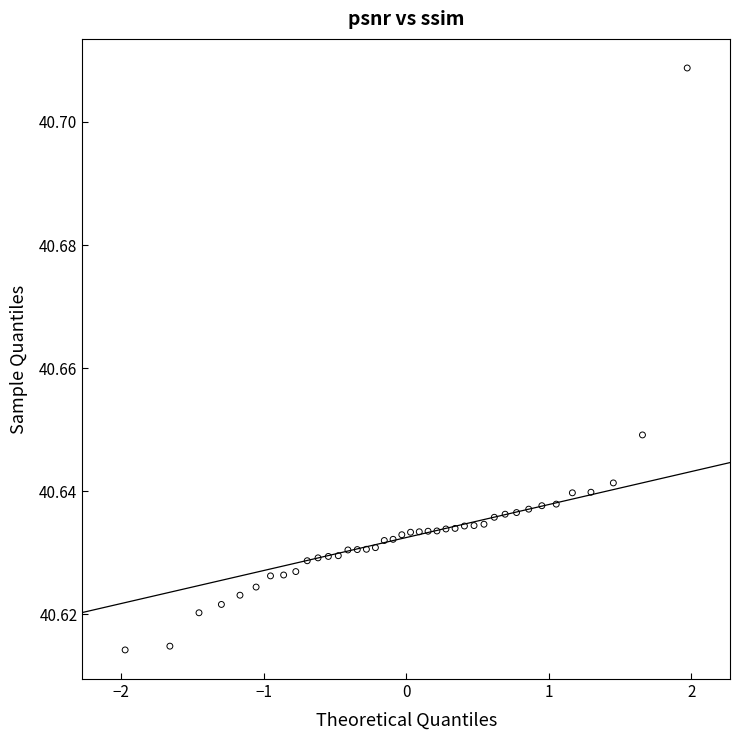

What is the range of X values (max minus min)?

3.9